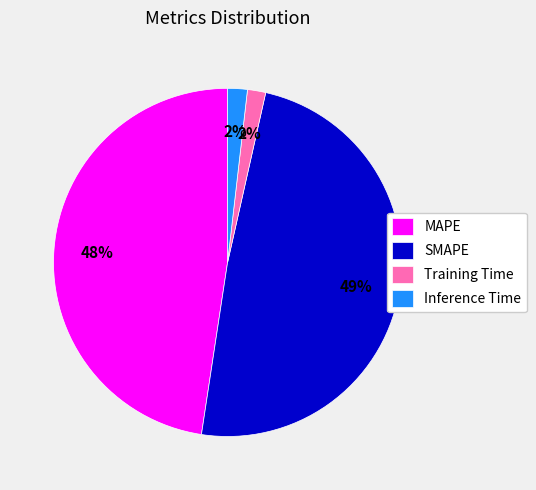

The SMAPE slice represents 55% of the pie. True or false?

False